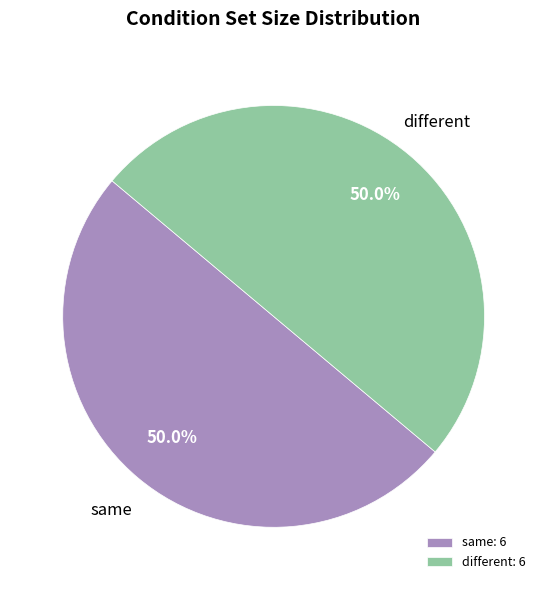

Approximately how many times larger is the value at same compared to different?

1.0